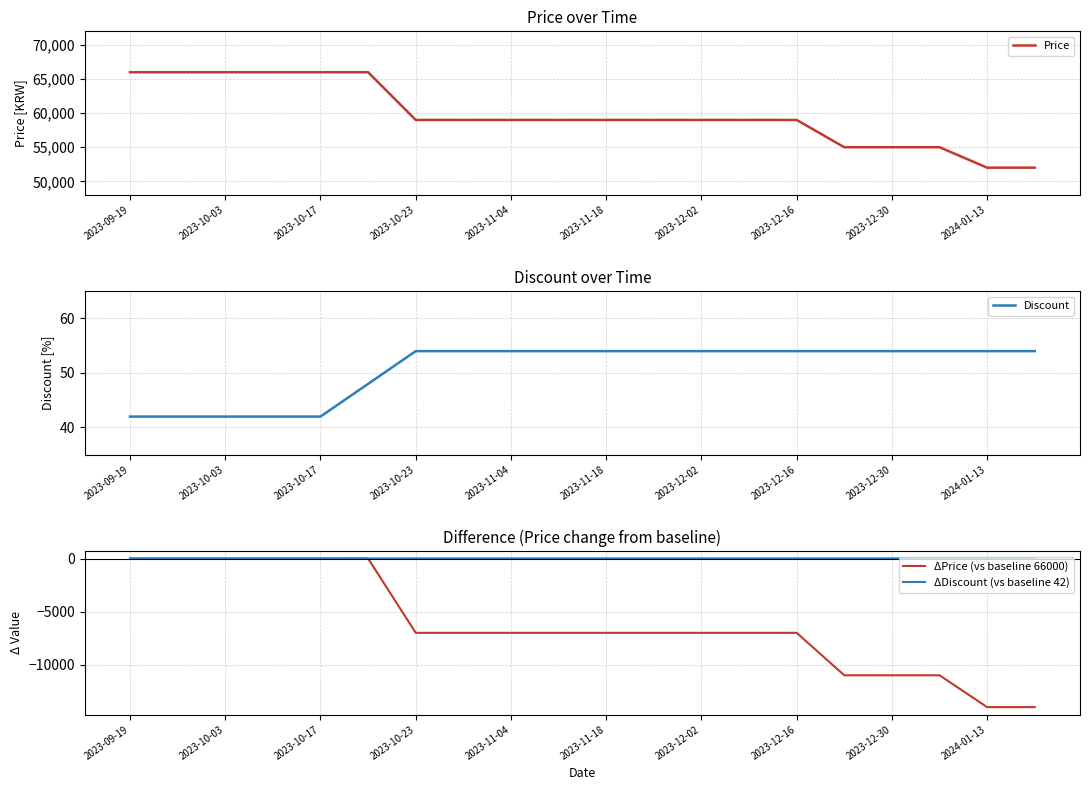

The value of Price at 2023-10-23 is 84670. True or false?

False